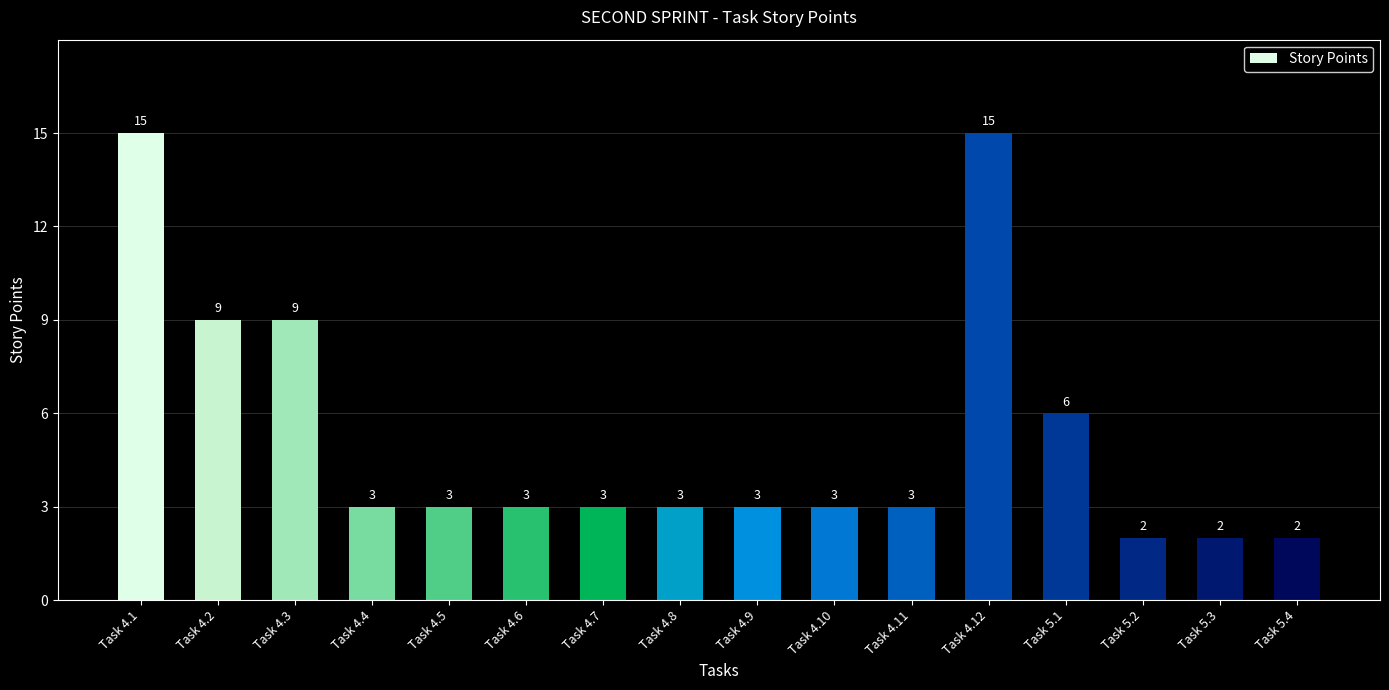

How many distinct data groups are displayed?

1